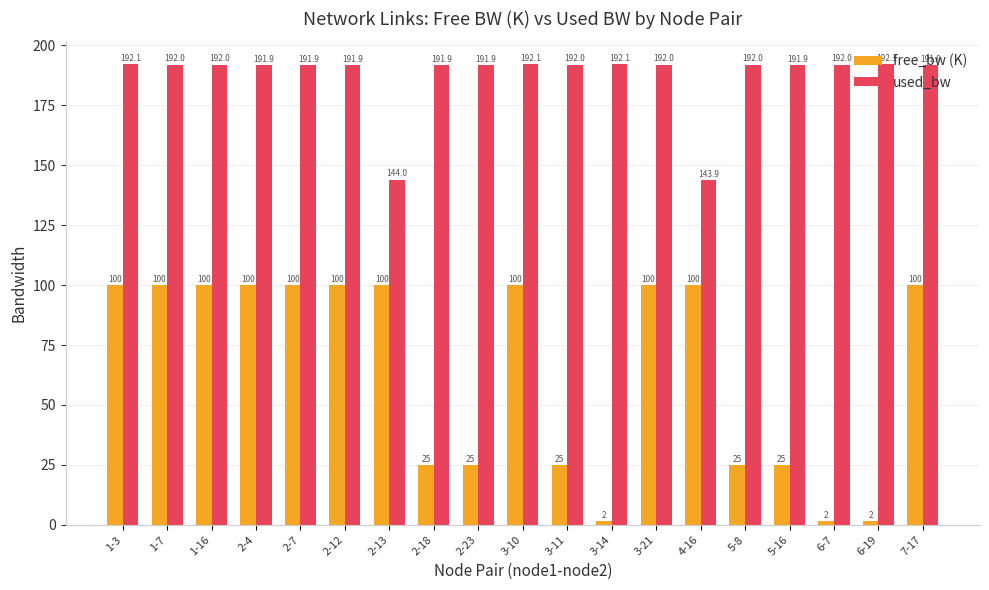

Which series changed the most between 2-7 and 2-23?

free_bw (K)